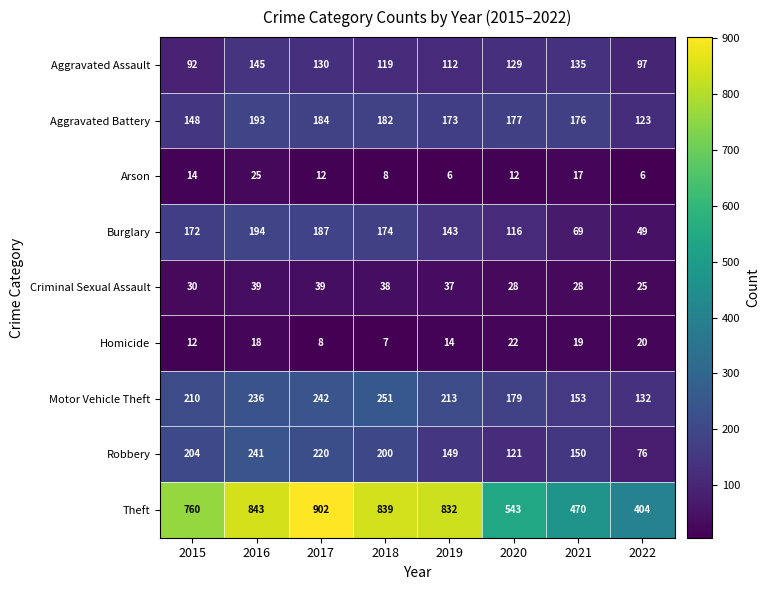

Rank the series at 2017 from lowest to highest value.

Homicide, Arson, Criminal Sexual Assault, Aggravated Assault, Aggravated Battery, Burglary, Robbery, Motor Vehicle Theft, Theft